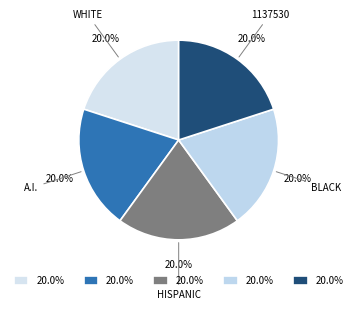

Is HISPANIC the majority of the pie?

No